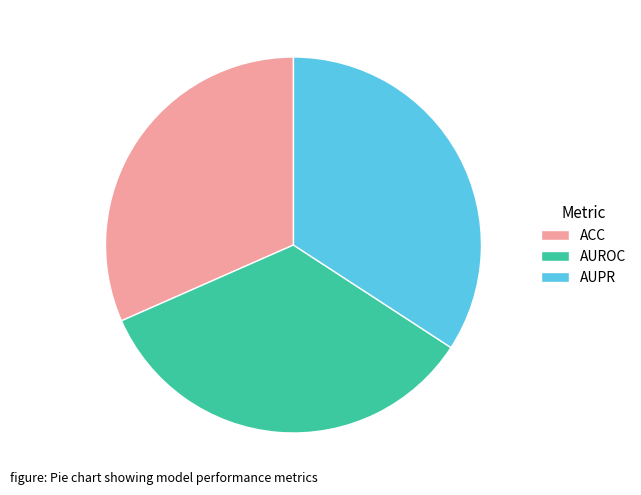

True or false: ACC accounts for 26% of the total.

False